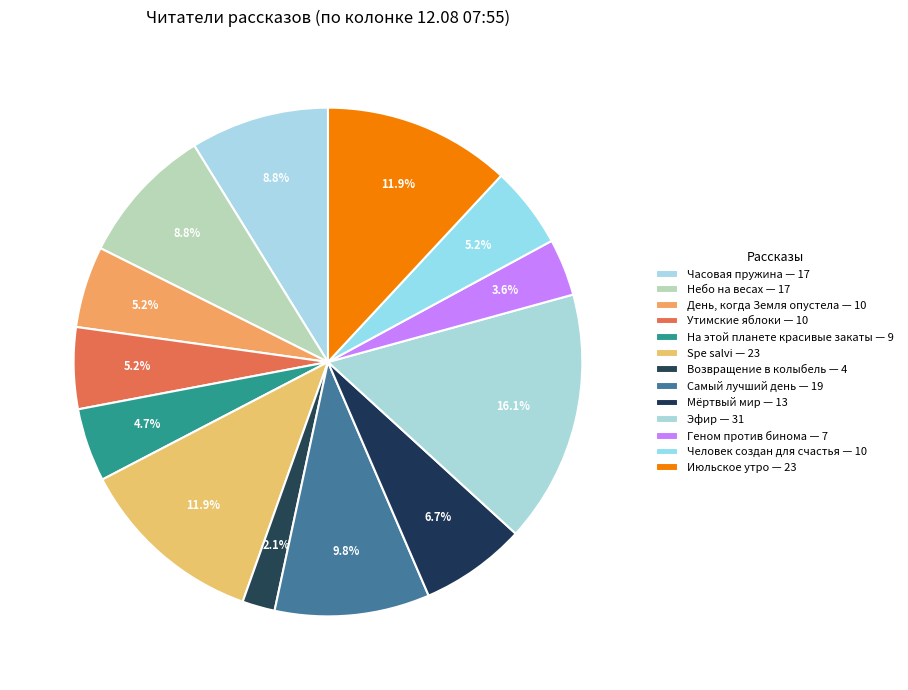

To the nearest percent, what portion does Часовая пружина represent?

9%